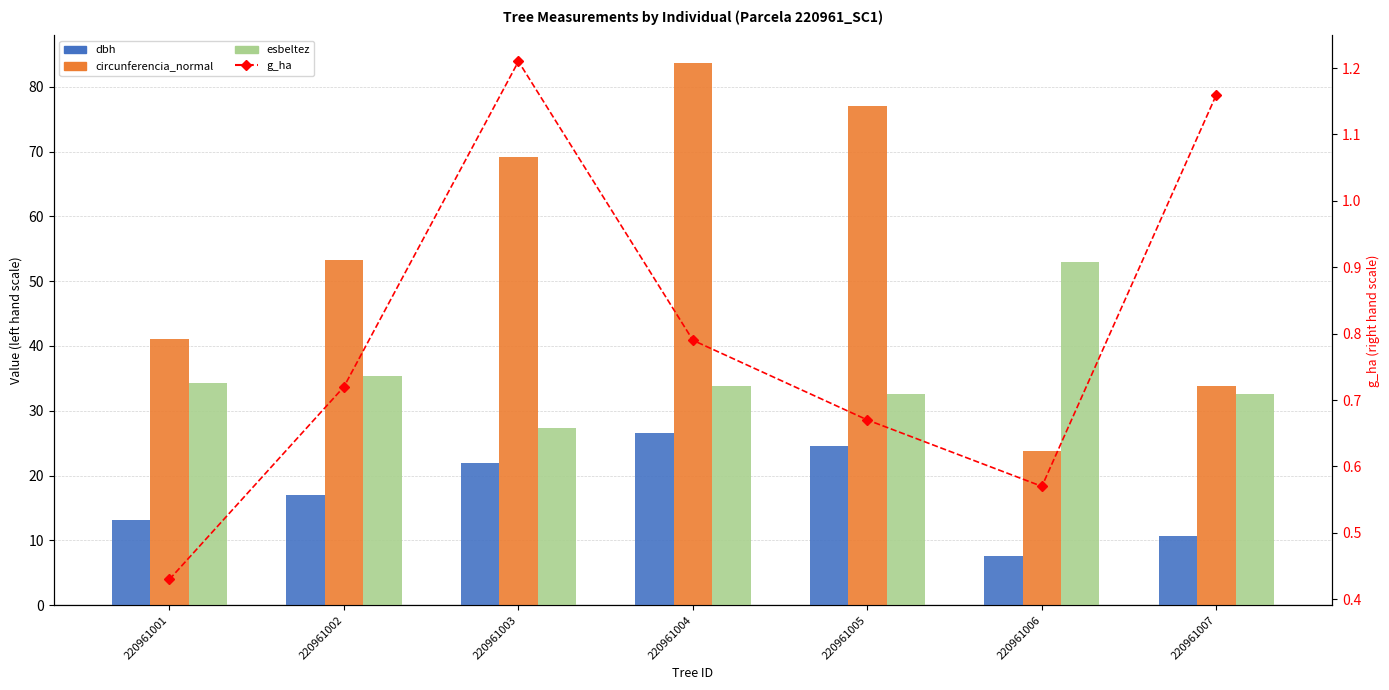

What is the greatest value displayed?

83.7